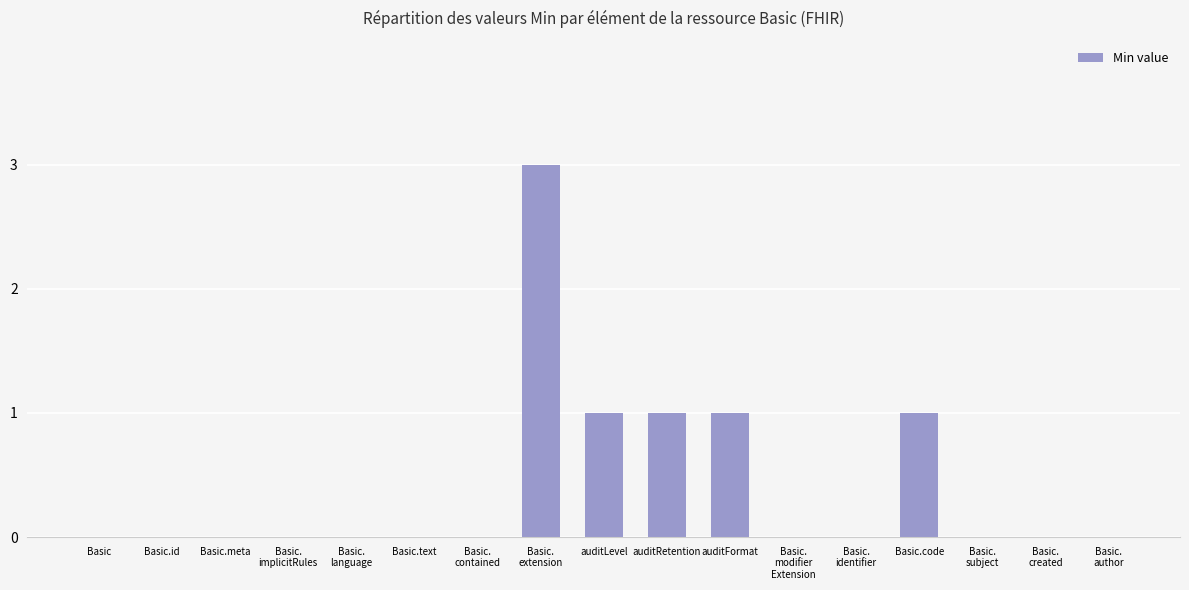

Between Basic.text and auditFormat, which is larger?

auditFormat